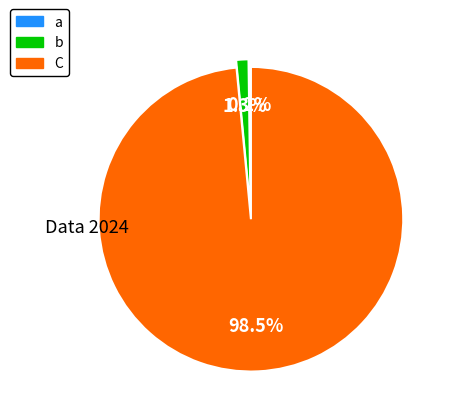

Is it true that a is 0% of the pie?

True